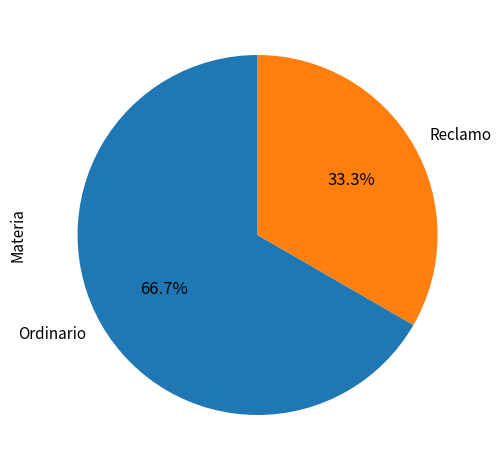

What percentage is NOT represented by Ordinario?

33.3%